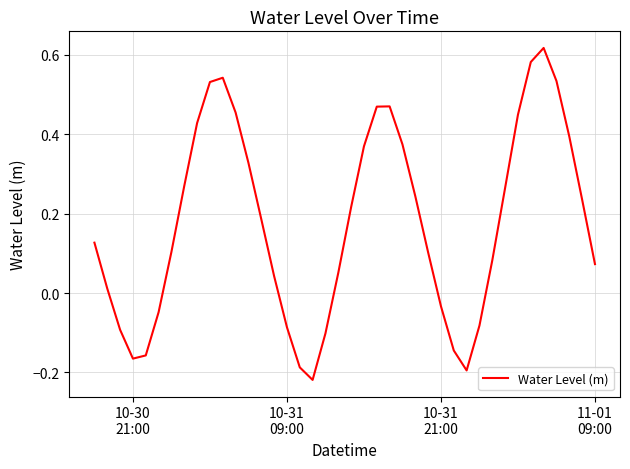

What is the sum of all values?

7.0